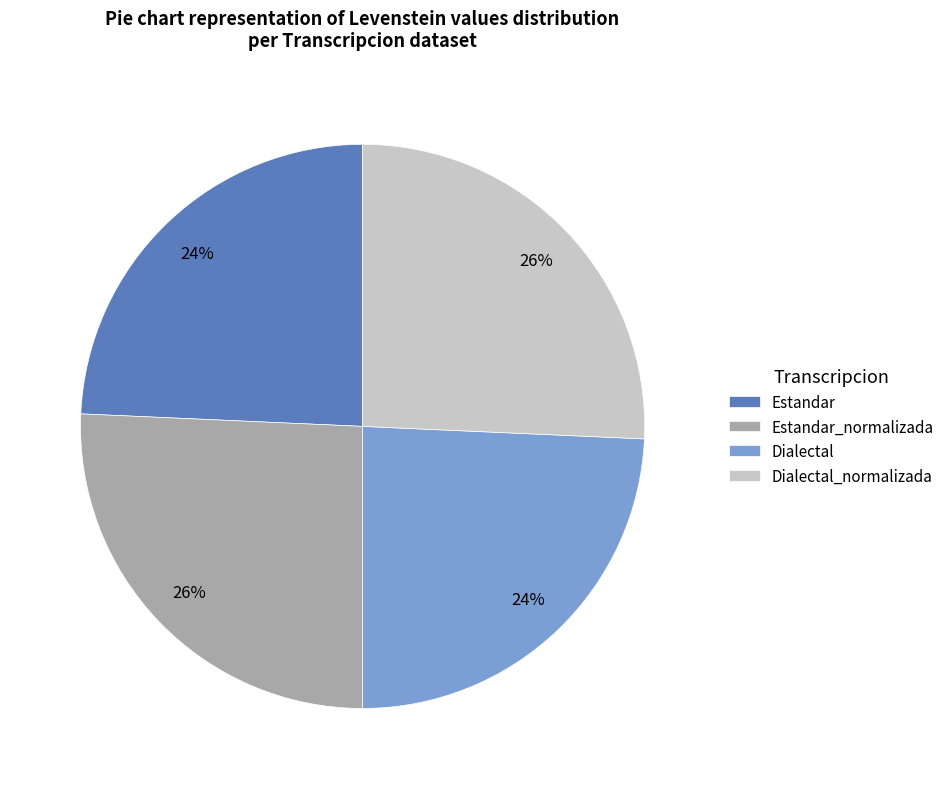

Does Estandar_normalizada account for over 50% of the chart?

No